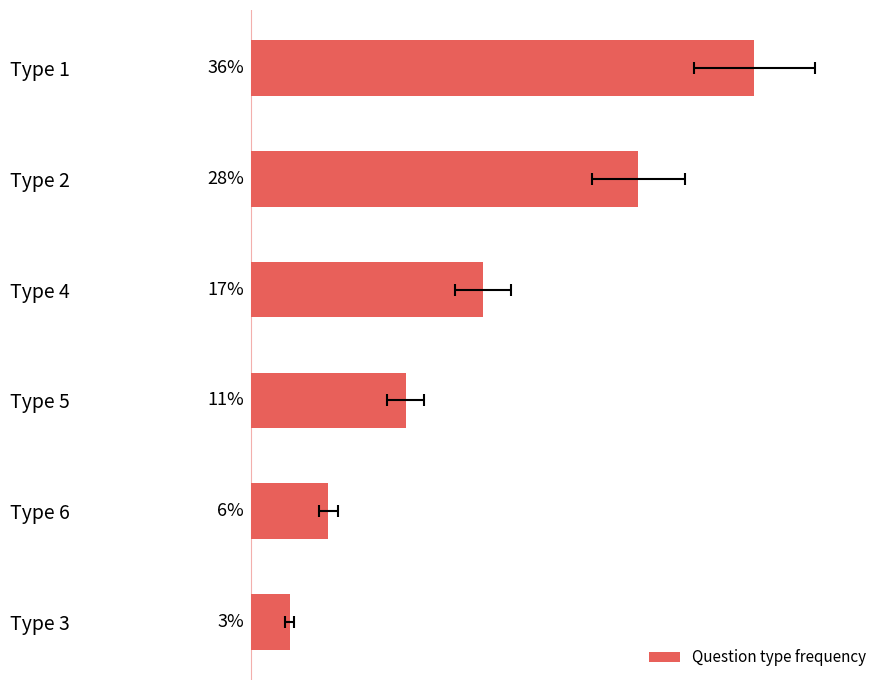

What is the sum of the values at Type 6 and Type 1?

41.7